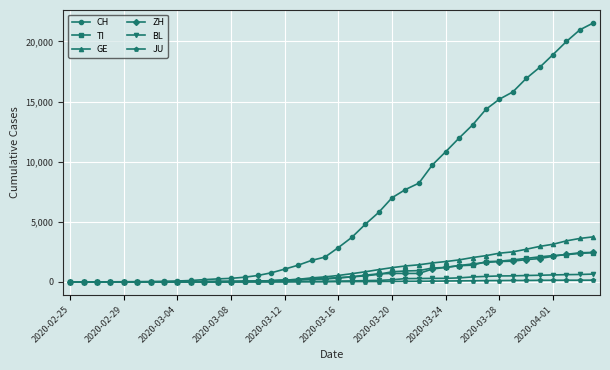

Which series has the largest total across all categories?

CH